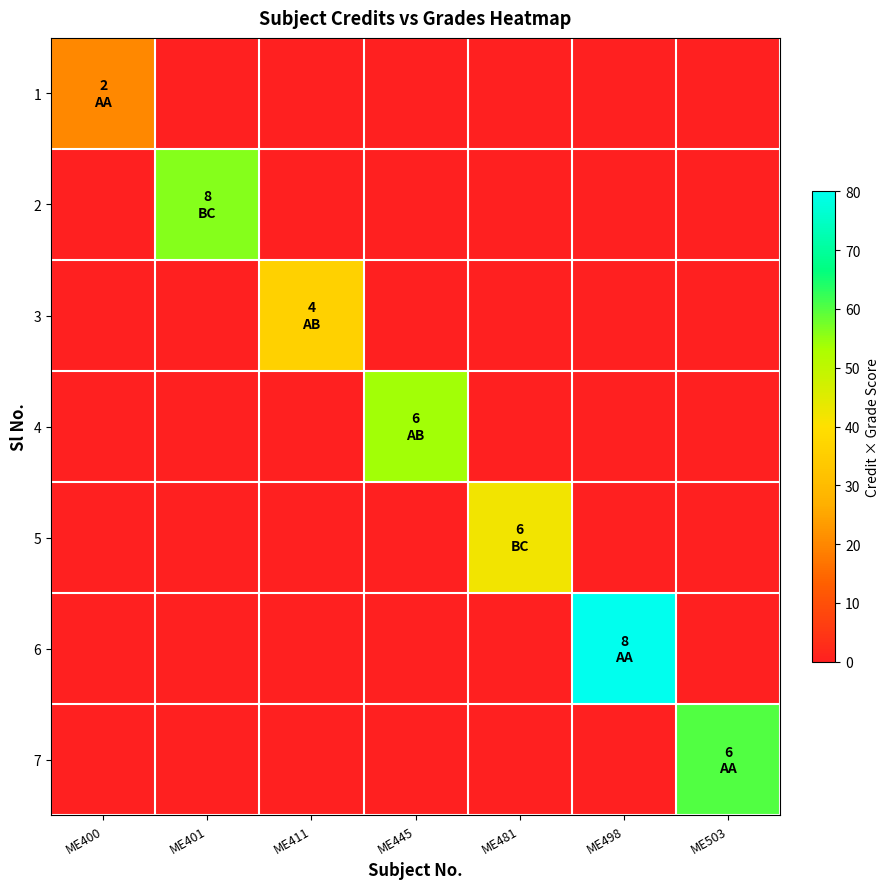

At which category is the sum across all series the highest?

ME498